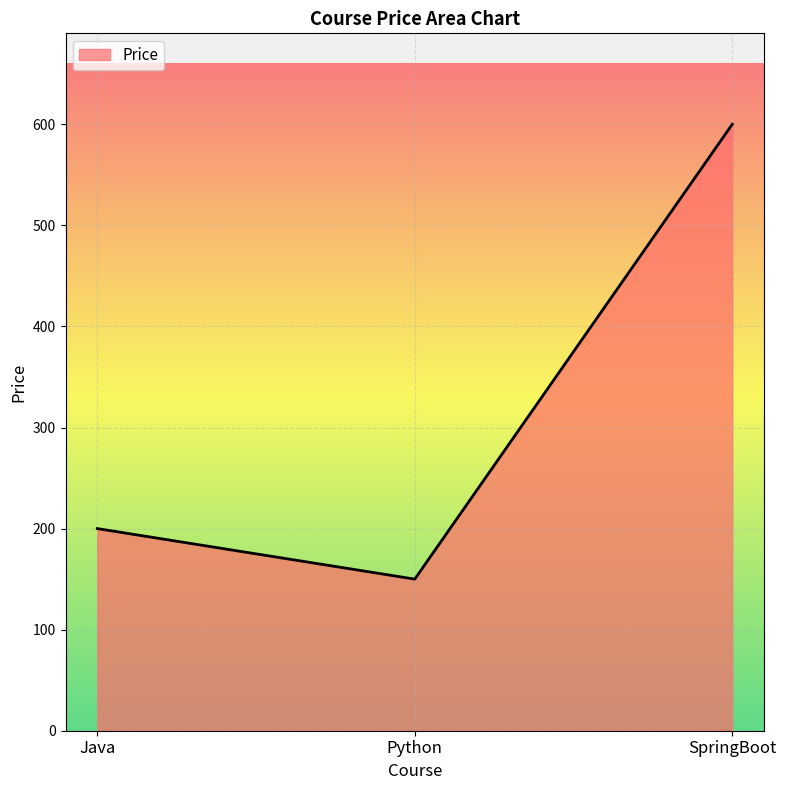

Where is the data nearest to the value 375?

Java